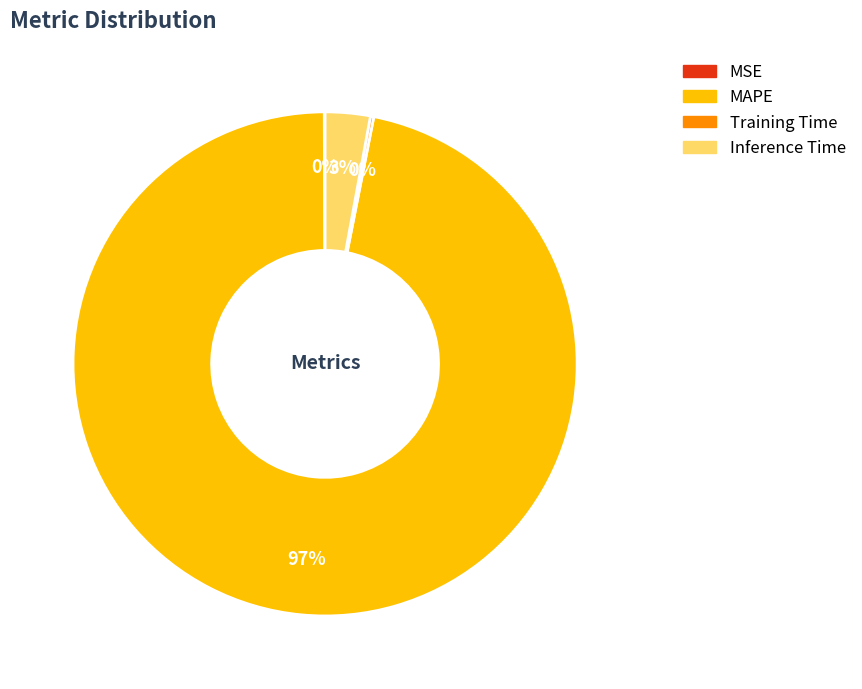

Does MAPE represent more than half of the total?

Yes